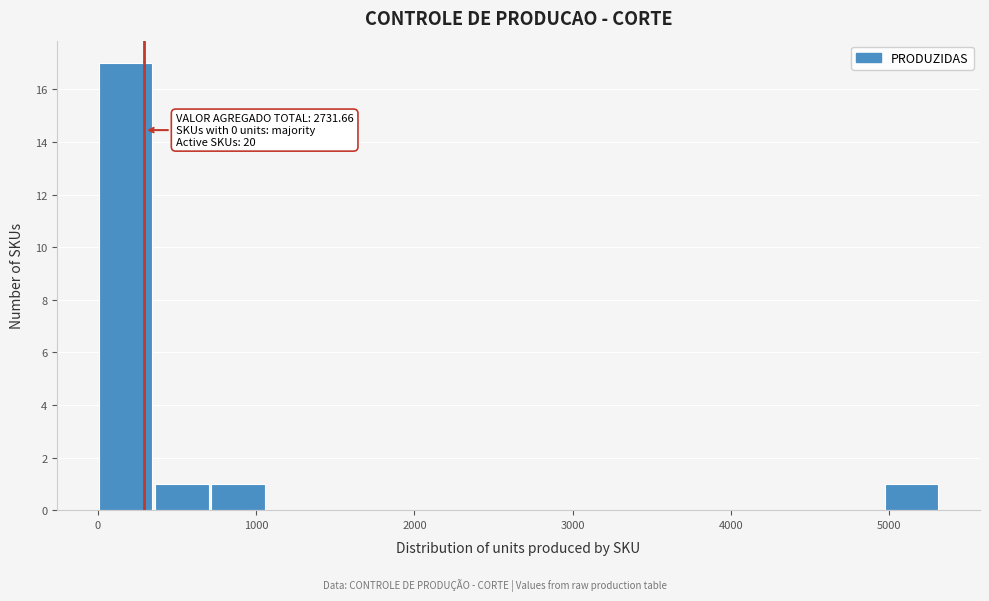

Around what value on the x-axis is the tallest bar? Give the approximate position of its centre, as read against the axis.

200